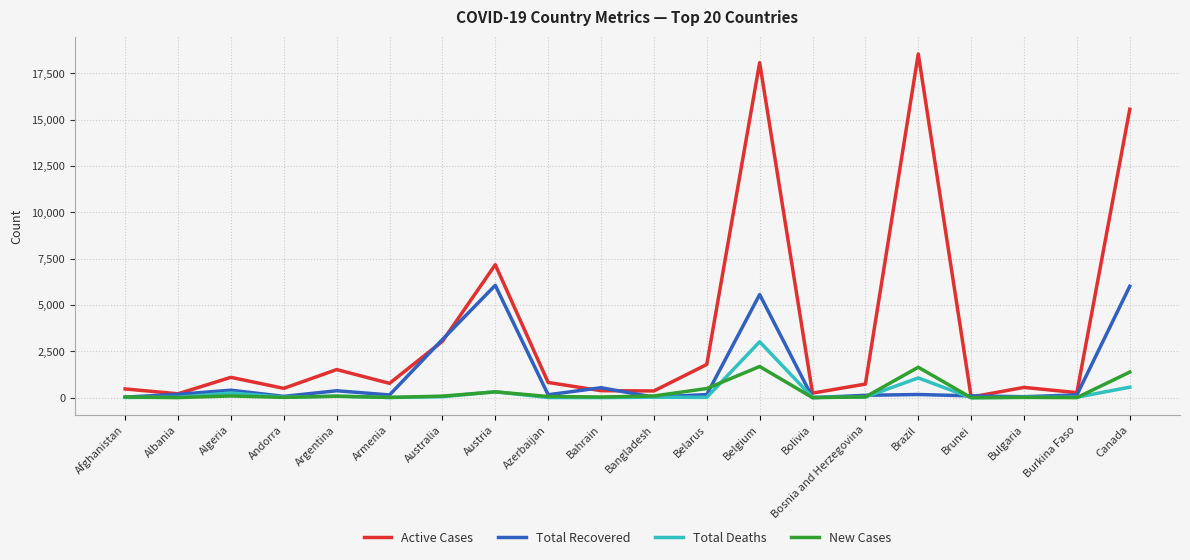

How many categories are shown in the chart?

20